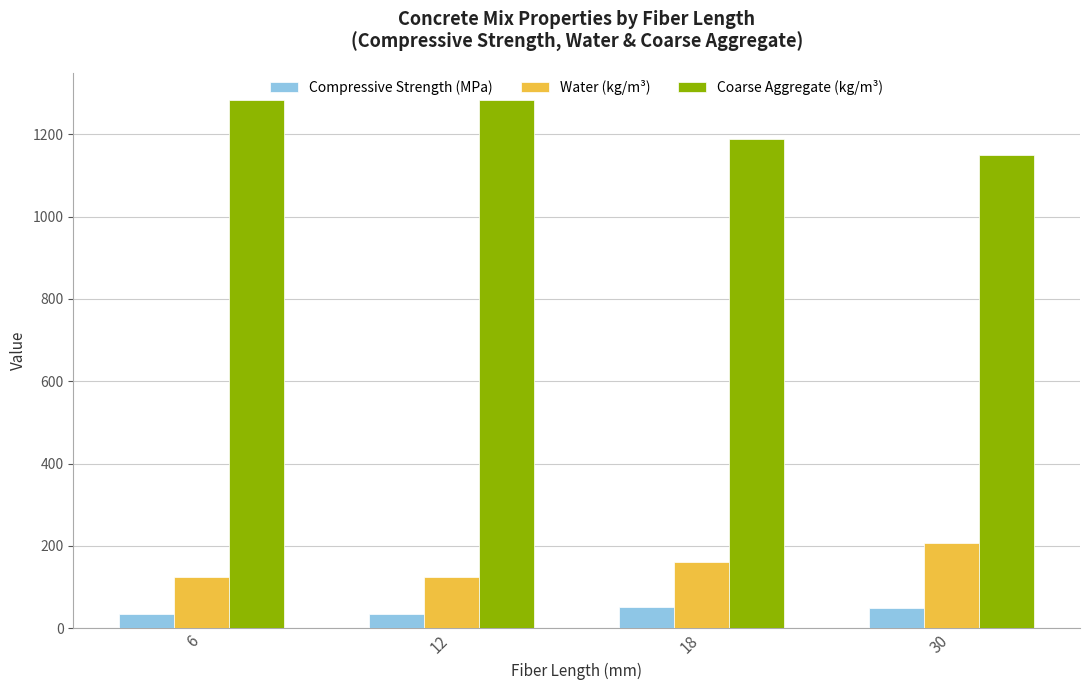

What is the maximum value for Coarse Aggregate (kg/m³)?

1284.0